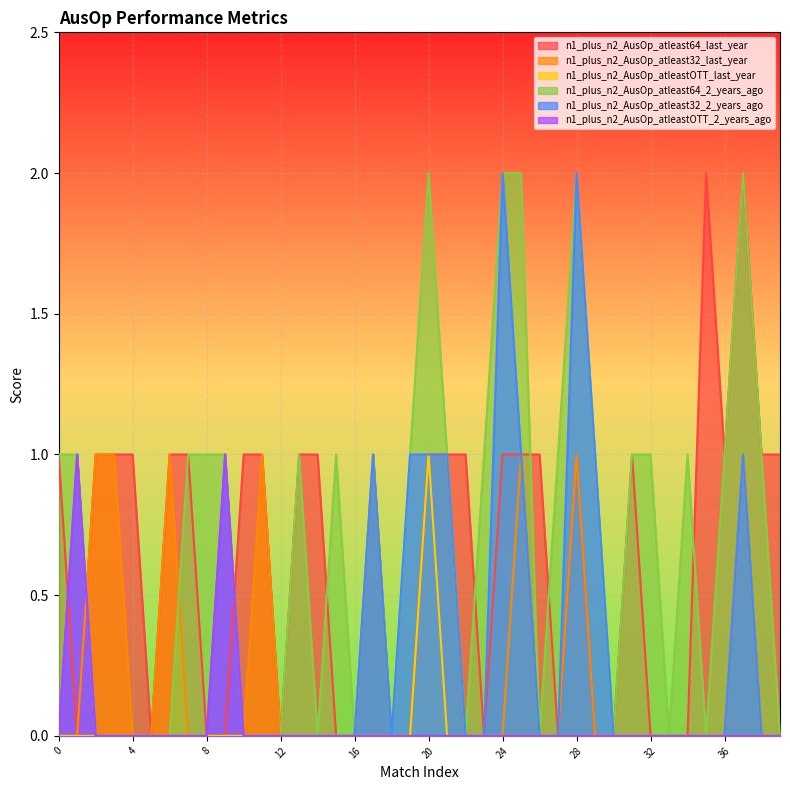

Between 4 and 7, which is larger?

4